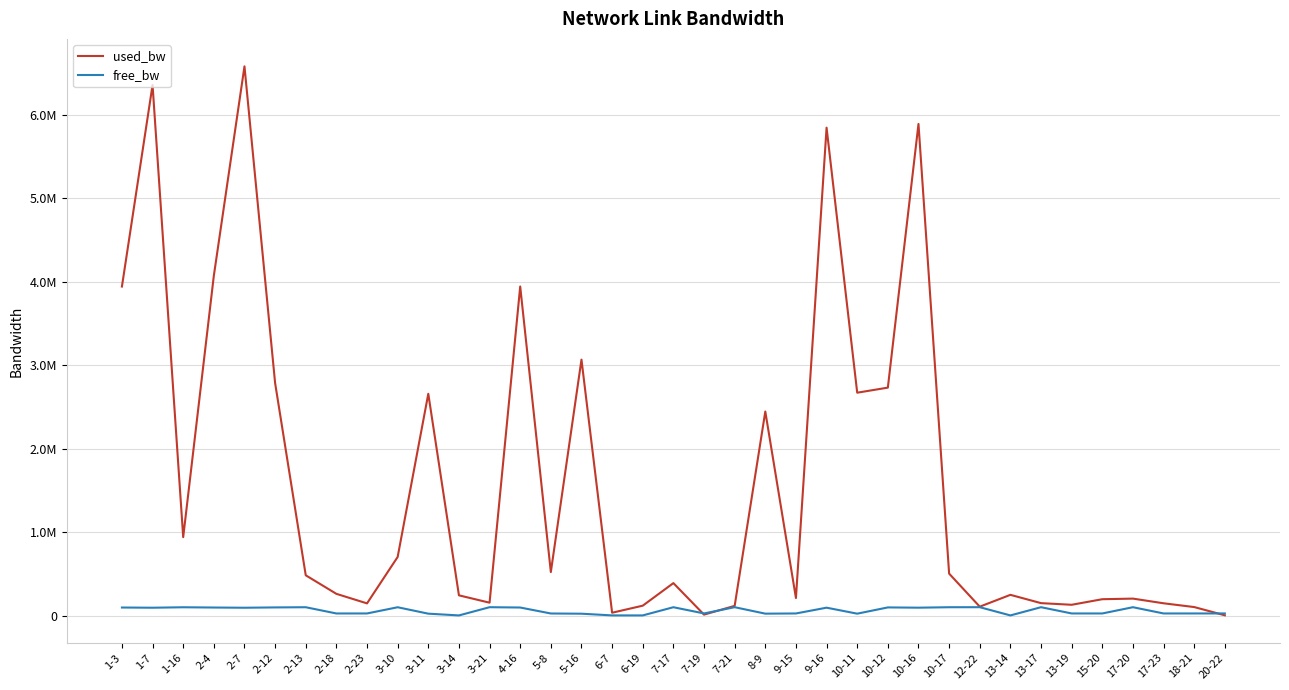

What is the label of the 33rd point from the right?

2-7